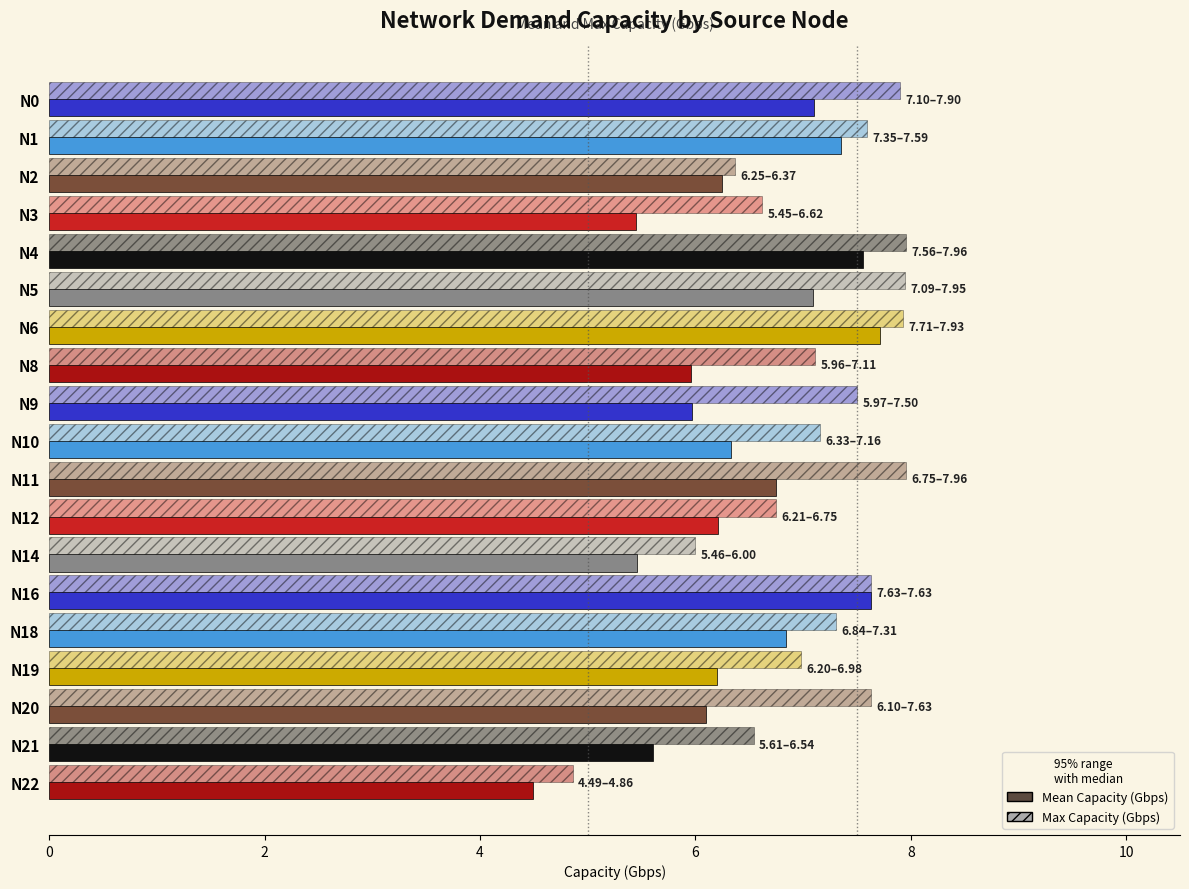

How many bars are there in each group?

2